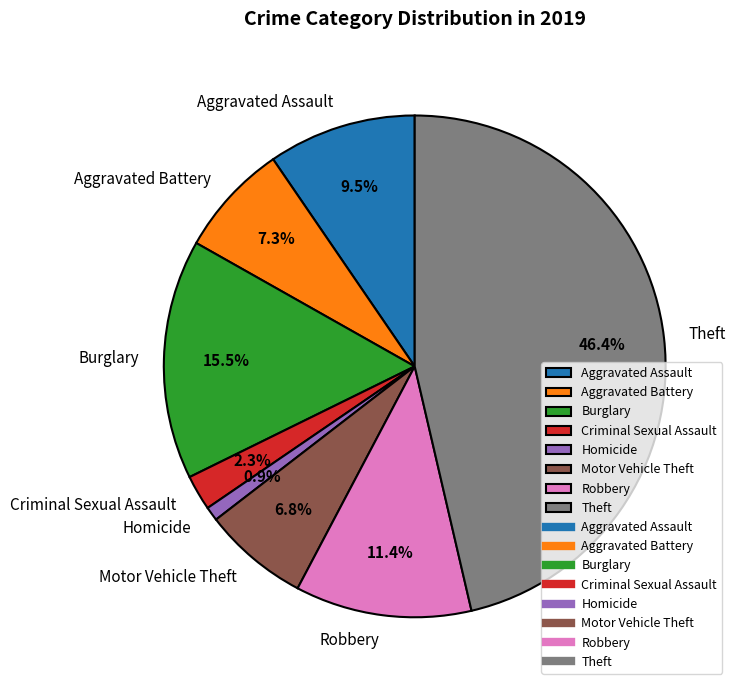

Count the number of slices in the pie.

8